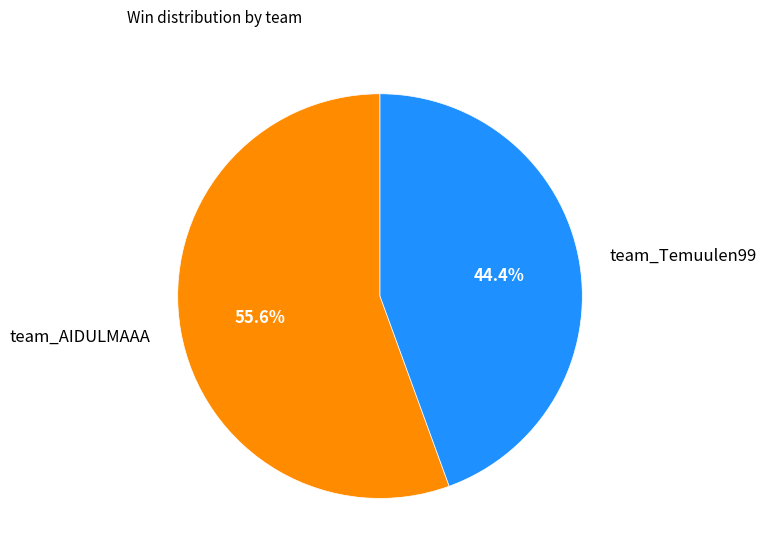

To the nearest percent, what percentage of the pie is team_Temuulen99?

44%